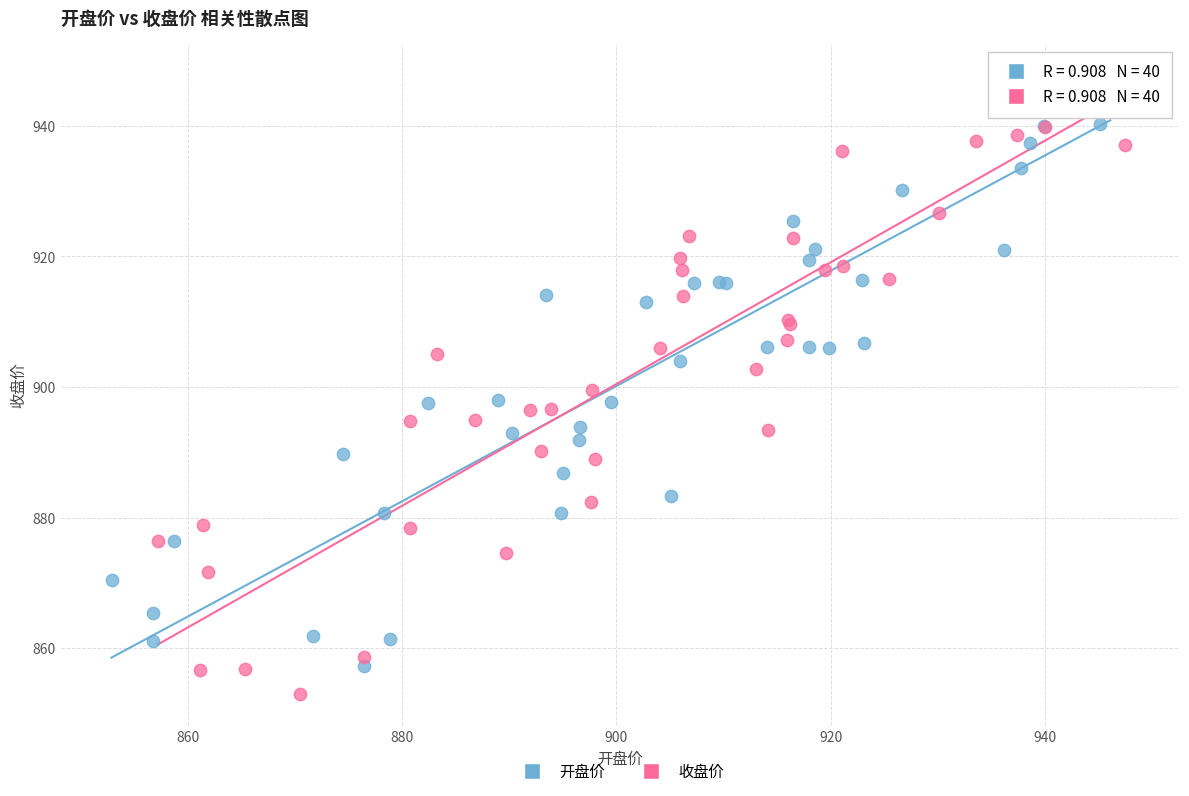

Which series contains the lowest Y value?

收盘价